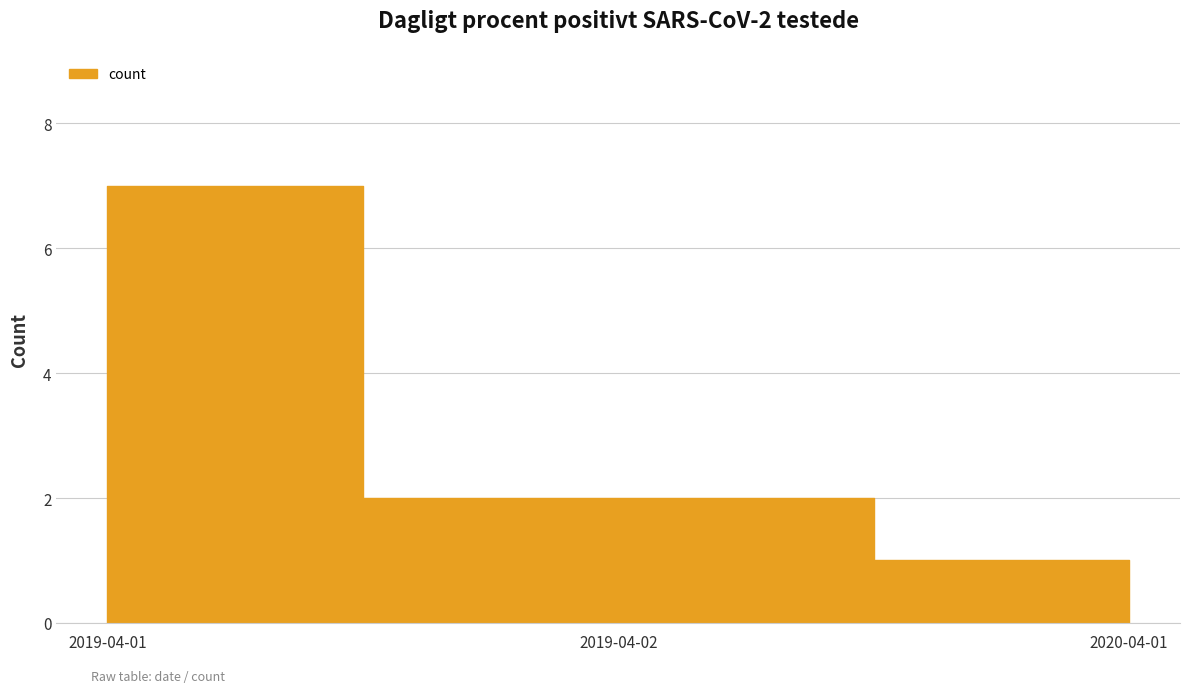

How many lines are shown in the chart?

1